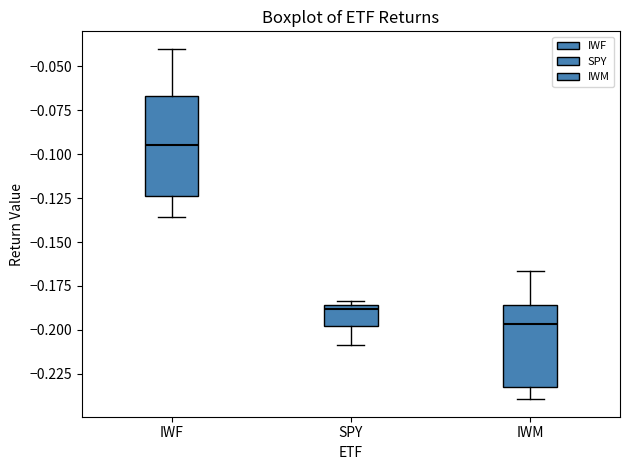

Comparing the boxes themselves (not the whiskers), which one is the tallest?

IWF